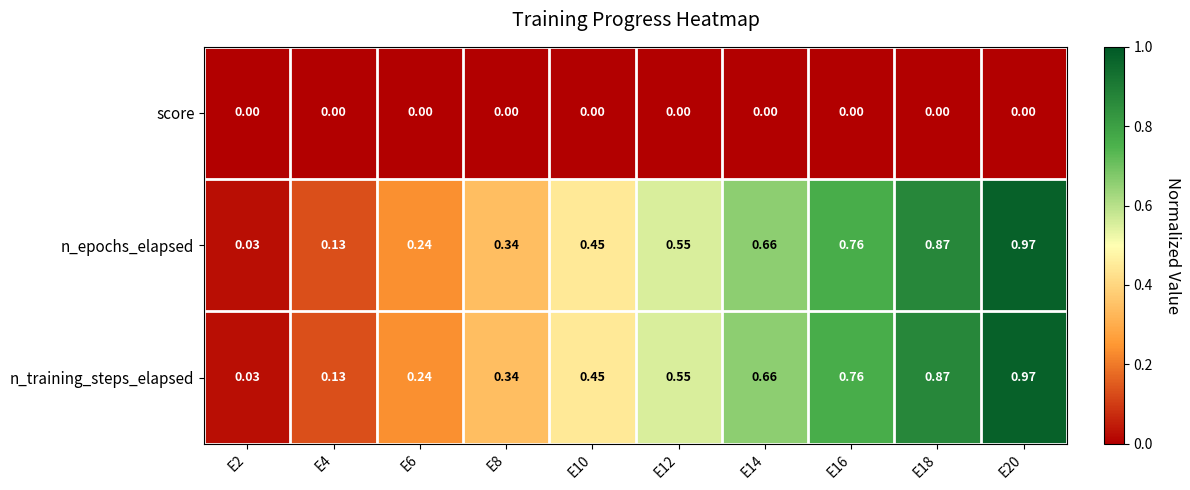

How many series are shown in this chart?

3